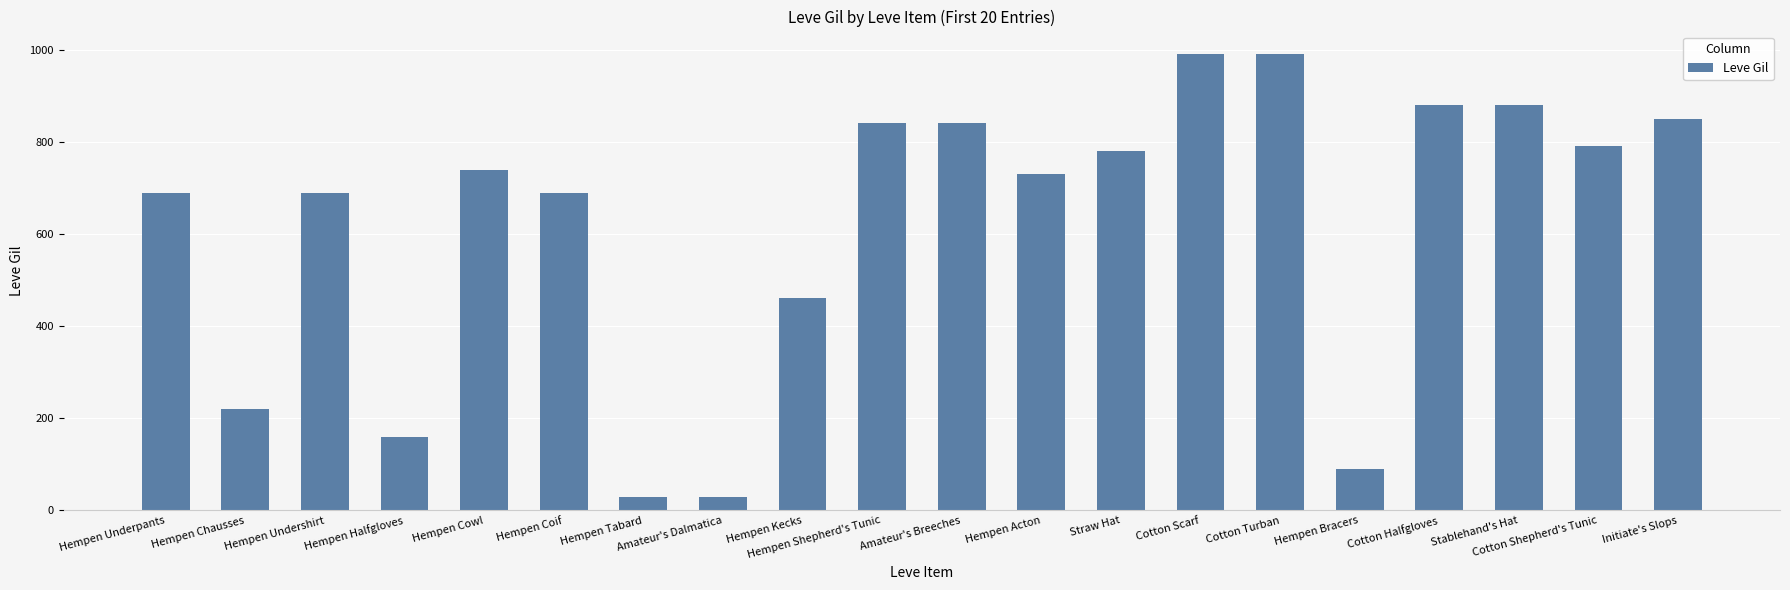

Reading left to right, what are all the values shown in this chart?

690	220	690	160	740	690	30	30	460	840	840	730	780	990	990	90	880	880	790	850